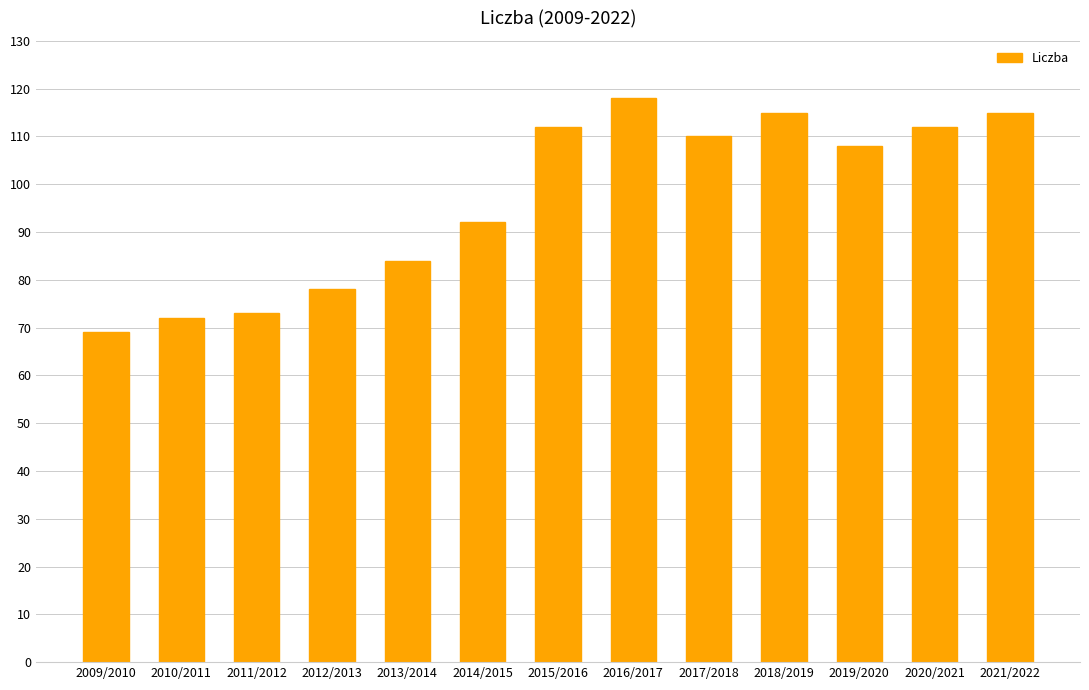

What is the greatest value displayed?

118